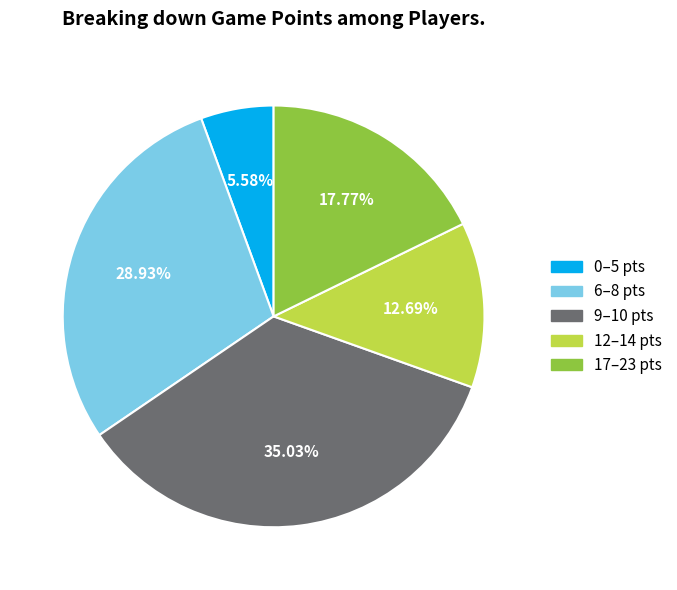

Does any single category account for the majority?

No